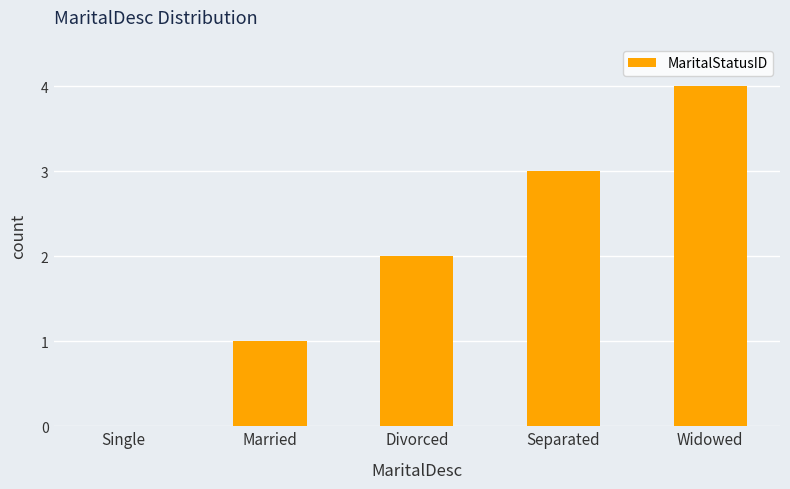

What is the sum of the values at Married and Separated?

4